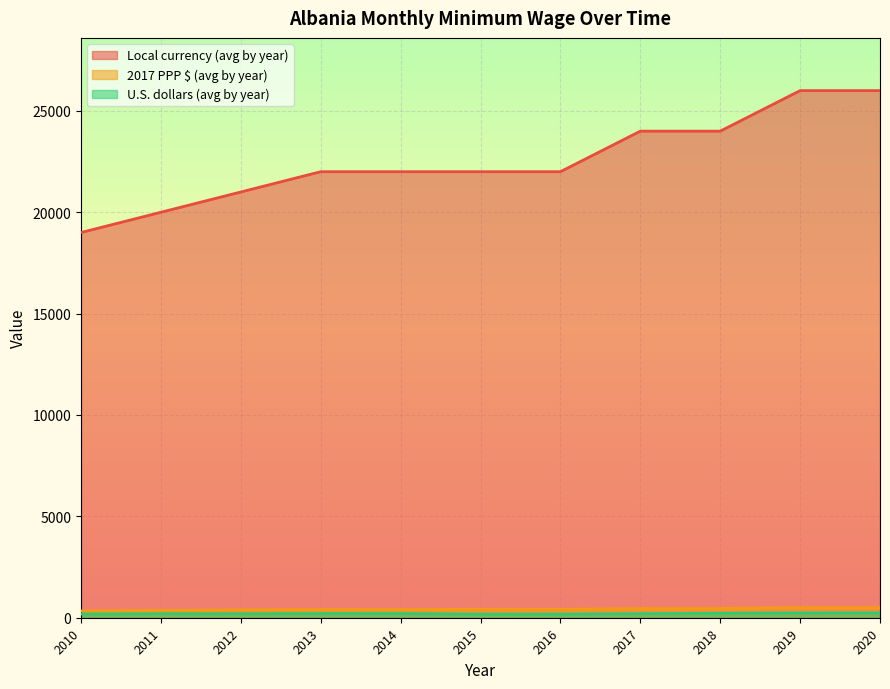

True or false: Local currency (avg by year) has a value of 21000.0 at 2012.

True